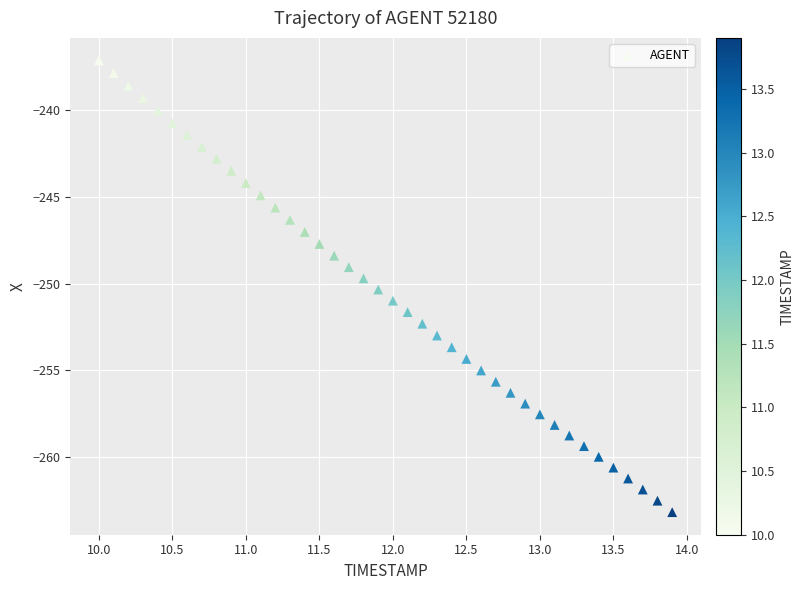

What is the range of Y values (max minus min)?

26.0